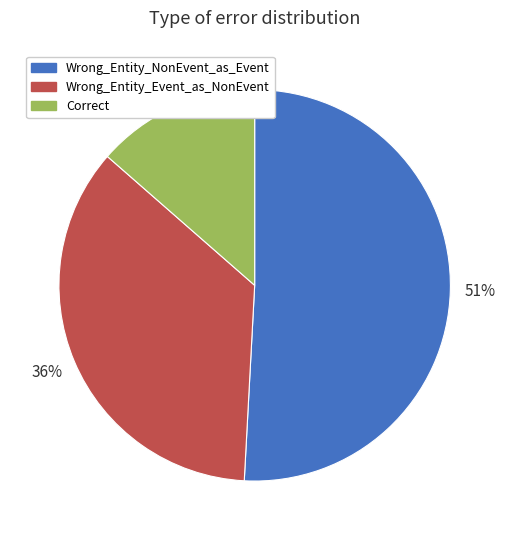

Rank the categories by value from highest to lowest.

Wrong_Entity_NonEvent_as_Event, Wrong_Entity_Event_as_NonEvent, Correct